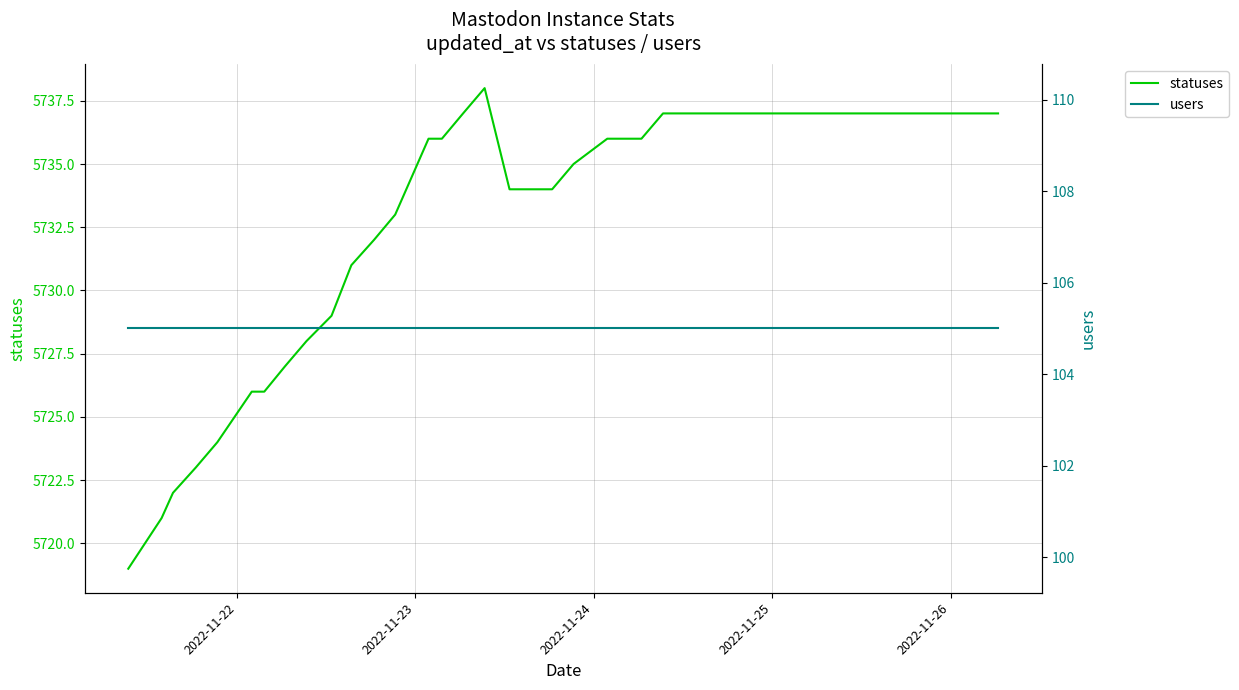

How many data points does each series have?

40